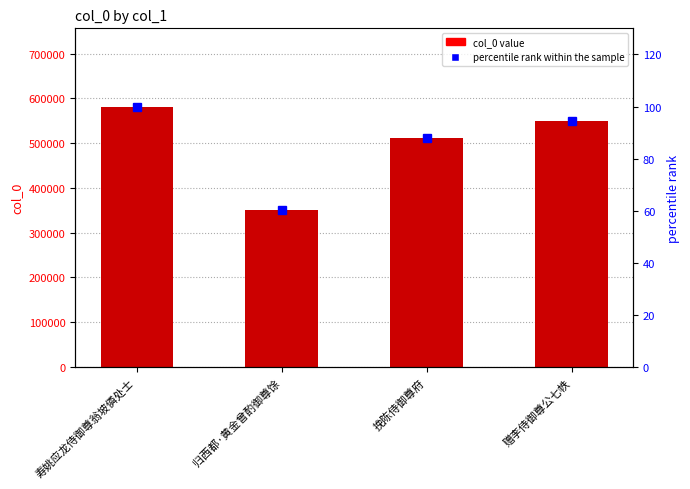

What is the minimum value shown in the chart?

60.4